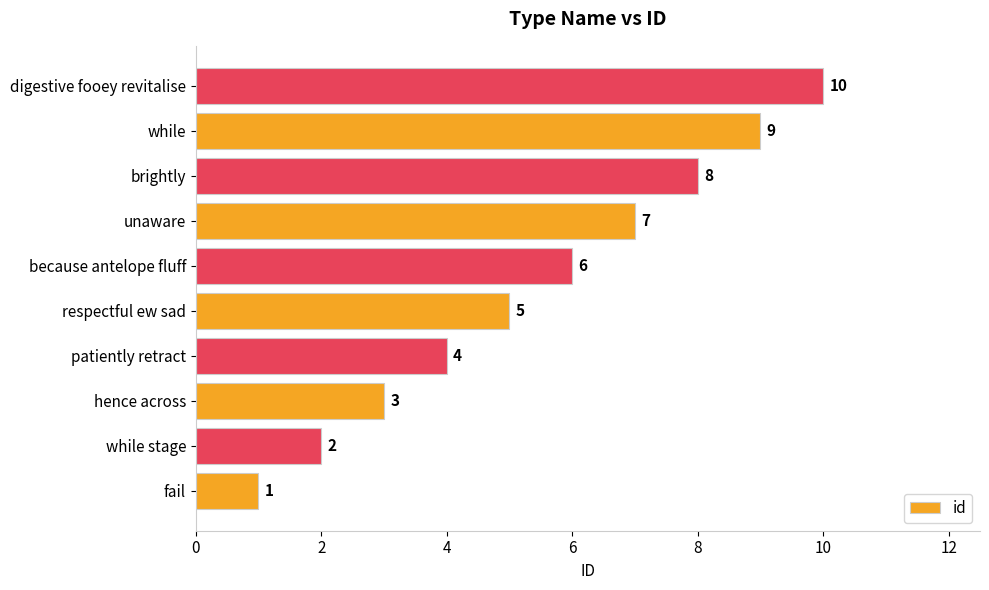

Count the number of categories in the chart.

10